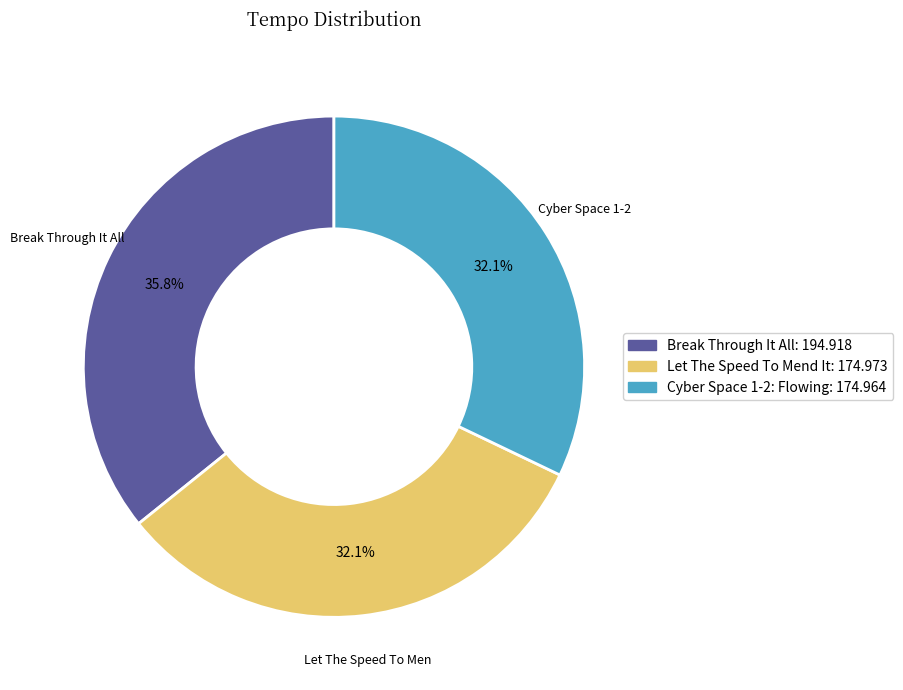

To the nearest percent, what portion does Let The Speed To Mend It represent?

32%